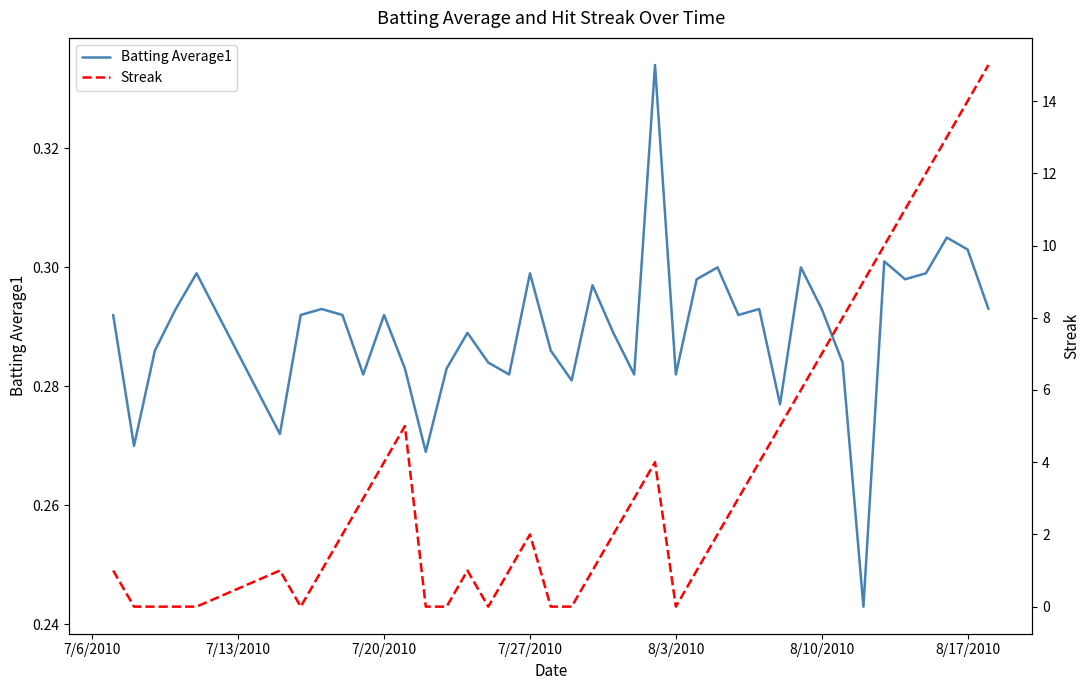

Which series has the largest total across all categories?

Streak